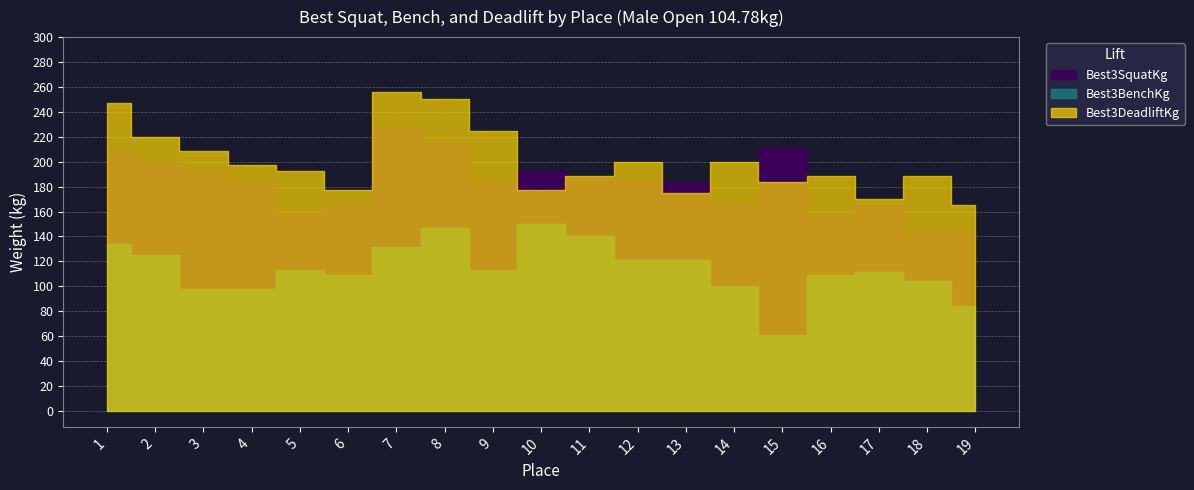

True or false: Best3DeadliftKg has a value of 110.0 at 4.

False